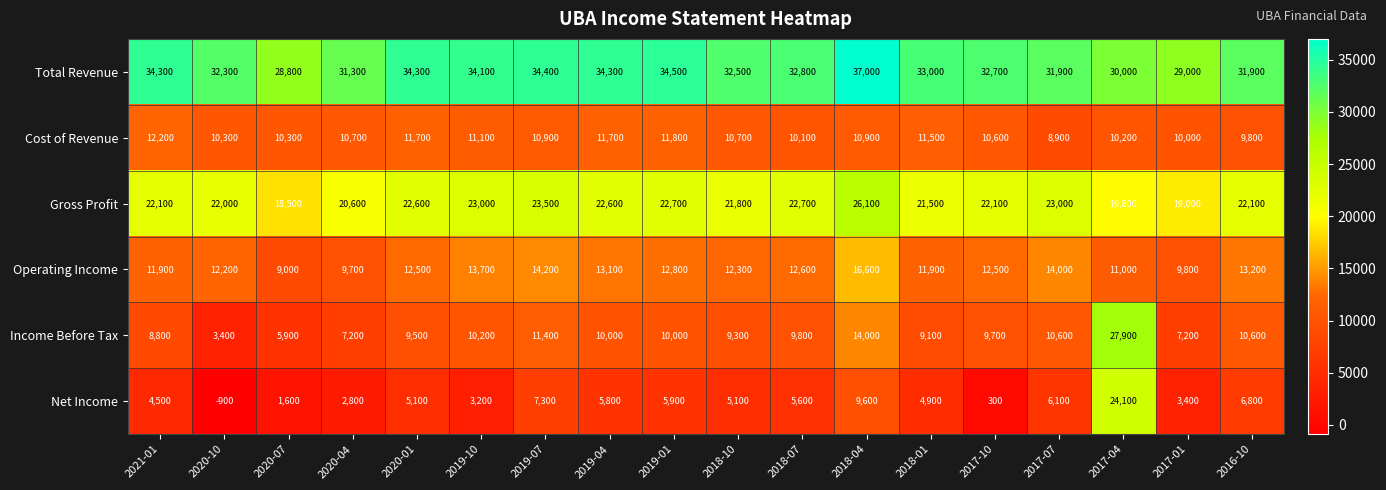

At 2020-04, list the series in order from largest to smallest.

Total Revenue, Gross Profit, Cost of Revenue, Operating Income, Income Before Tax, Net Income